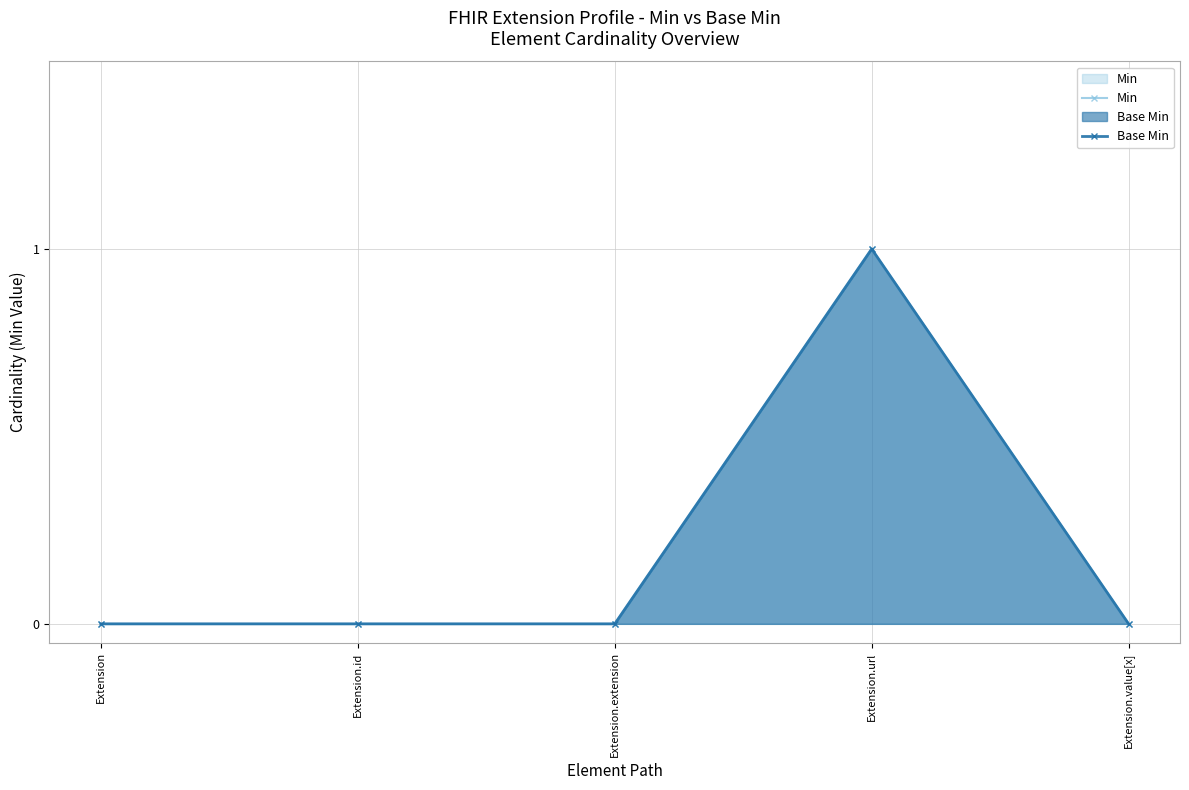

True or false: Min and Base Min intersect in this chart.

False